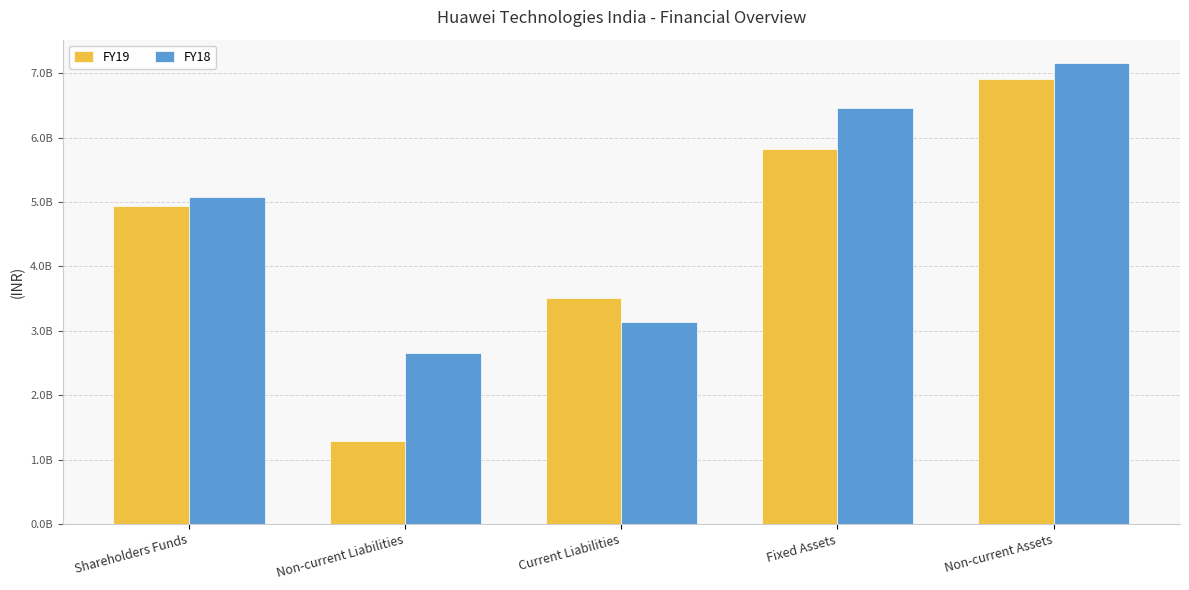

Reading right to left, transcribe all the data shown in this chart.

FY19: Non-current Assets=6911000000	Fixed Assets=5830000000	Current Liabilities=3503800000	Non-current Liabilities=1281000000	Shareholders Funds=4931200000
FY18: Non-current Assets=7163000000	Fixed Assets=6455000000	Current Liabilities=3128800000	Non-current Liabilities=2658000000	Shareholders Funds=5081200000